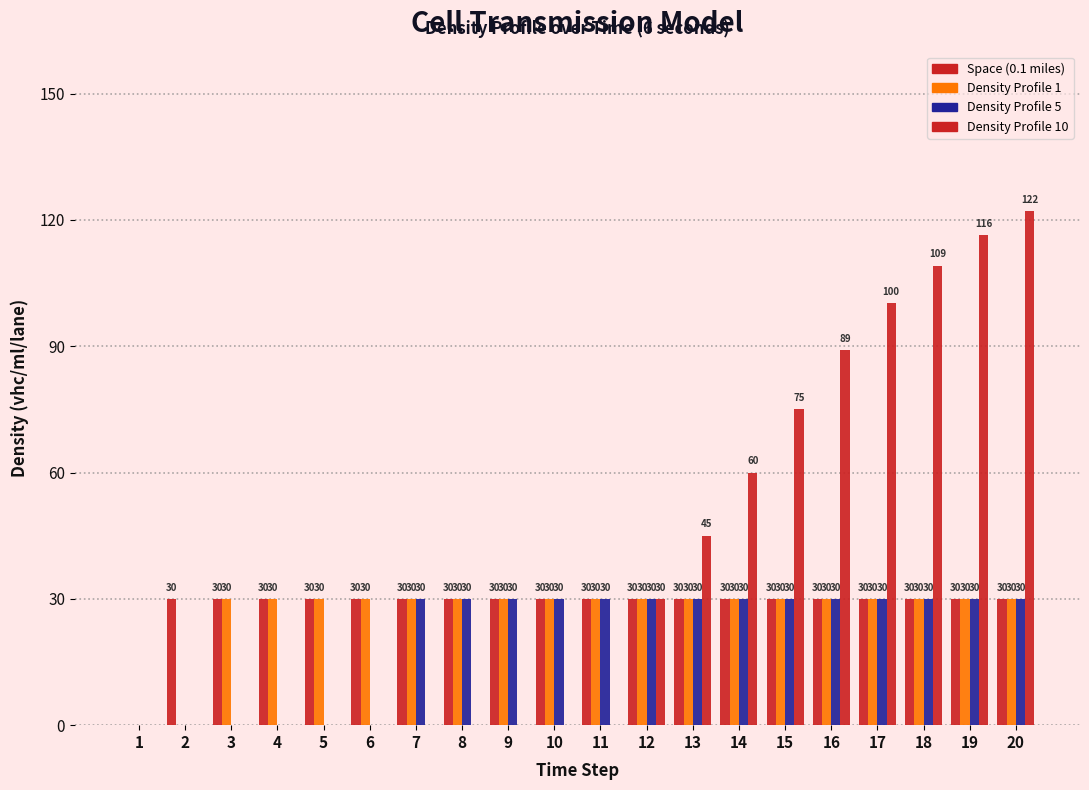

Count the number of data series in this chart.

4